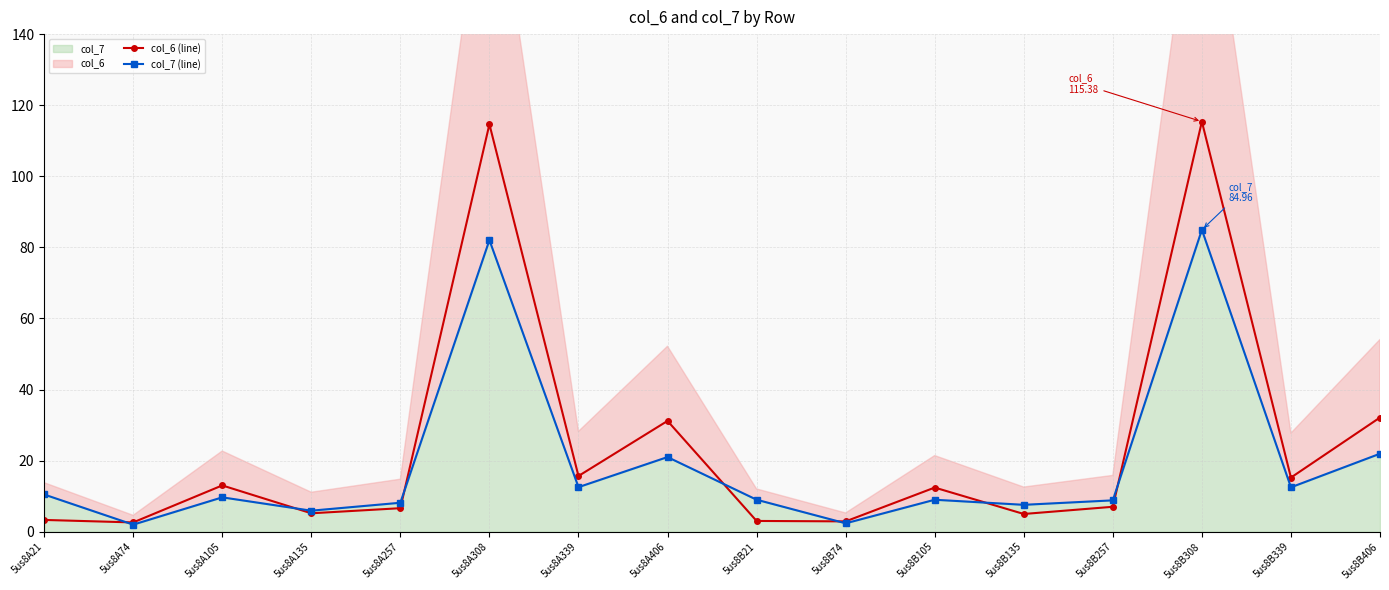

Reading right to left, what are all the values shown in this chart?

col_6 (line): 5us8B406=32.1	5us8B339=15.2	5us8B308=115.4	5us8B257=7.0	5us8B135=5.0	5us8B105=12.4	5us8B74=2.9	5us8B21=3.0	5us8A406=31.2	5us8A339=15.7	5us8A308=114.6	5us8A257=6.6	5us8A135=5.2	5us8A105=13.0	5us8A74=2.6	5us8A21=3.3
col_7 (line): 5us8B406=22.0	5us8B339=12.5	5us8B308=85.0	5us8B257=8.8	5us8B135=7.6	5us8B105=9.0	5us8B74=2.4	5us8B21=9.0	5us8A406=21.0	5us8A339=12.5	5us8A308=82.0	5us8A257=8.2	5us8A135=5.9	5us8A105=9.7	5us8A74=2.0	5us8A21=10.5